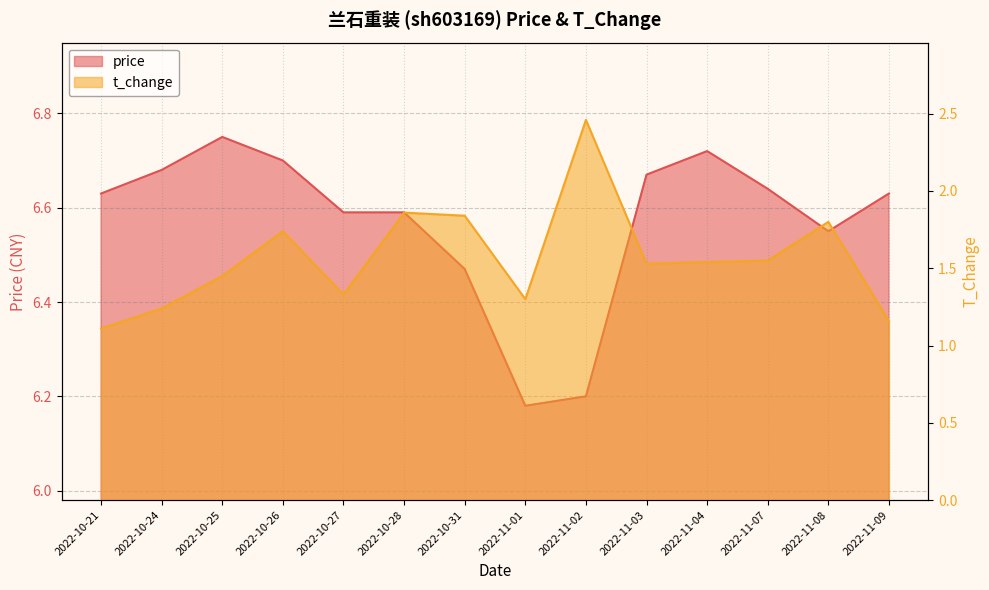

What is the sum of the t_change values at 2022-11-04 and 2022-11-03?

3.1